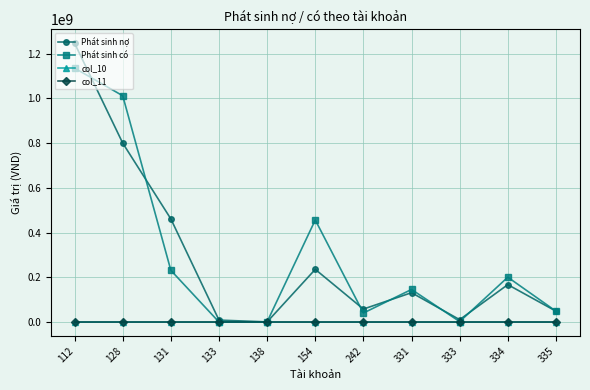

What is the greatest value displayed?

1246441412